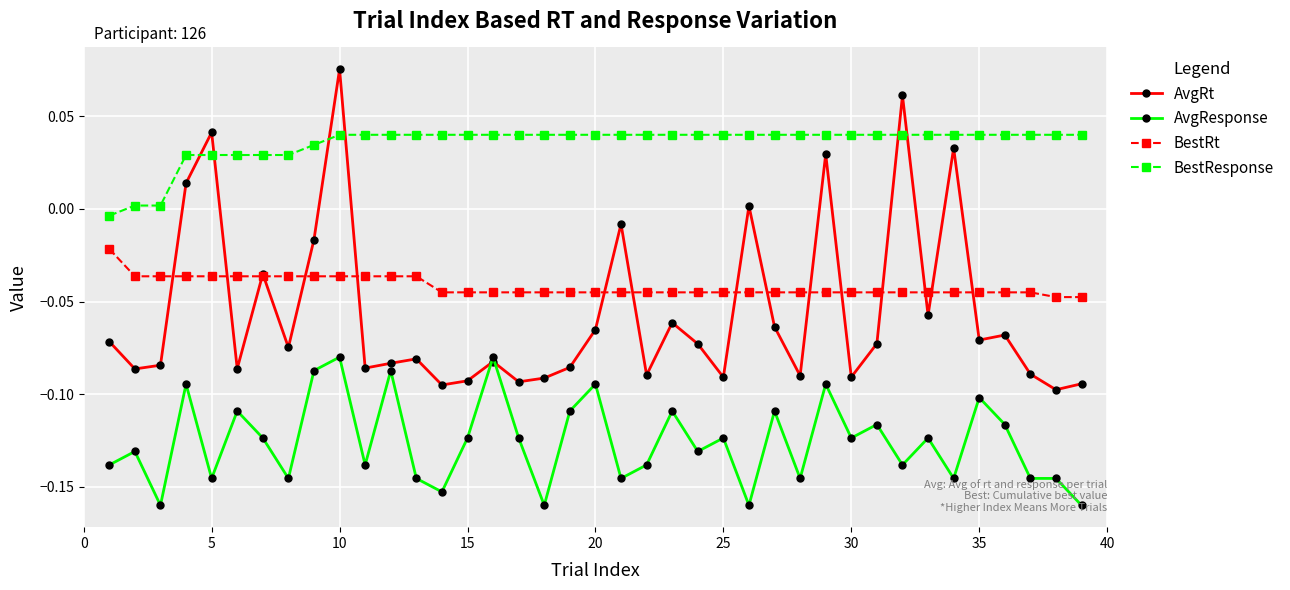

Which series has the largest total across all categories?

BestResponse